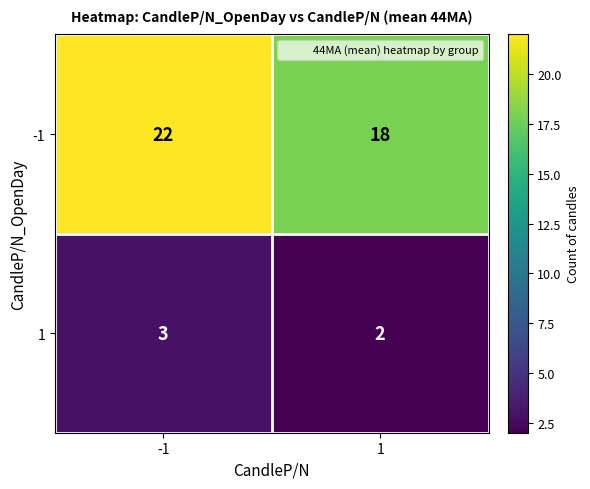

What is the difference between the -1 values at -1 and 1?

4